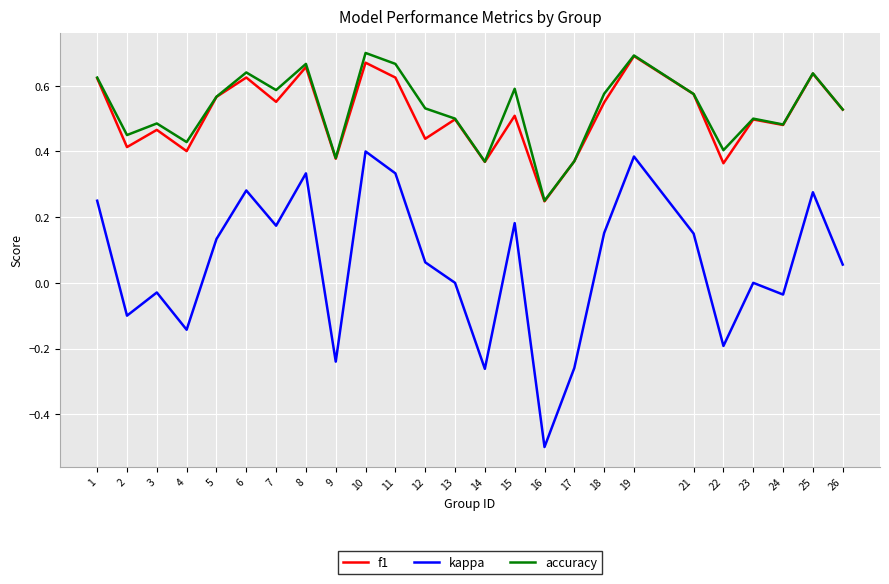

The value of f1 at 17 is 0.4. True or false?

True